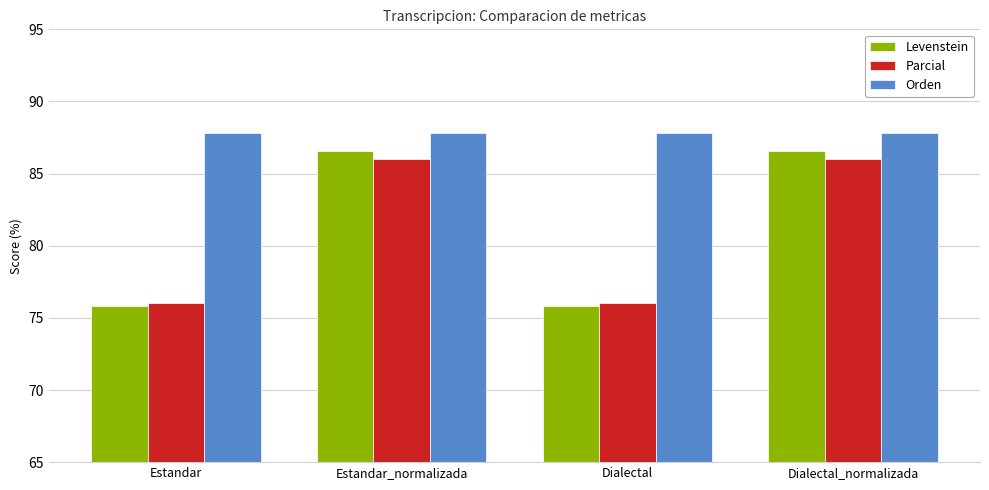

True or false: Parcial has a value of 76.0 at Dialectal.

True